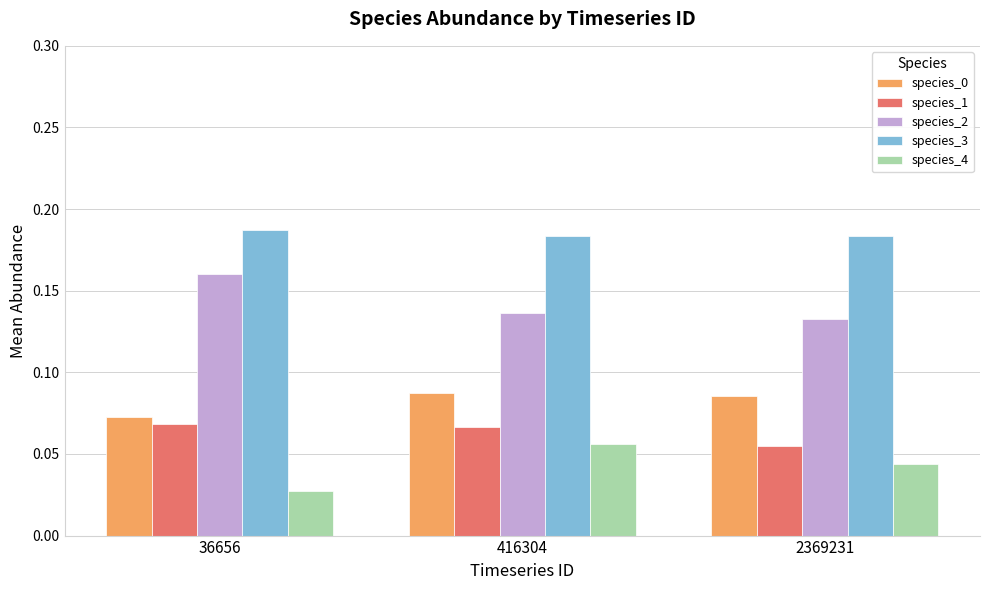

Which category has the highest value in the species_2 series?

36656